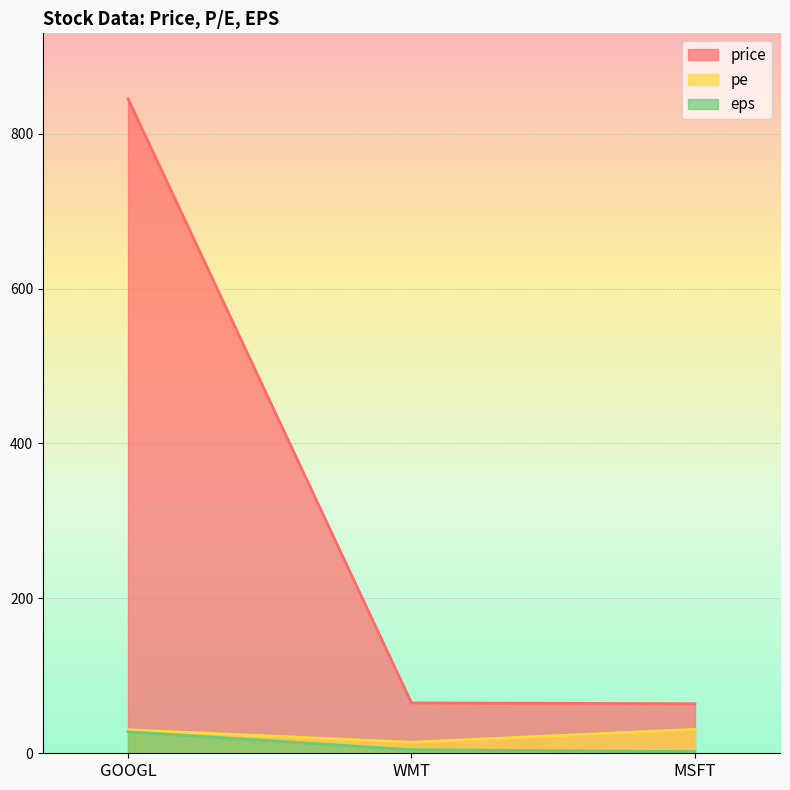

Is the value of price at MSFT greater than the value of eps at WMT?

Yes